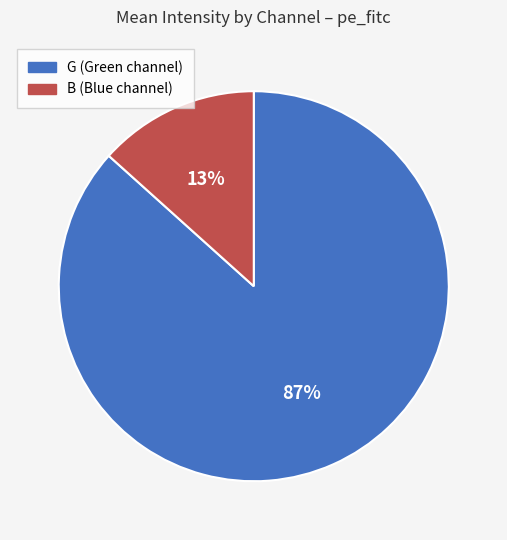

Is there any slice that represents more than half of the pie?

Yes